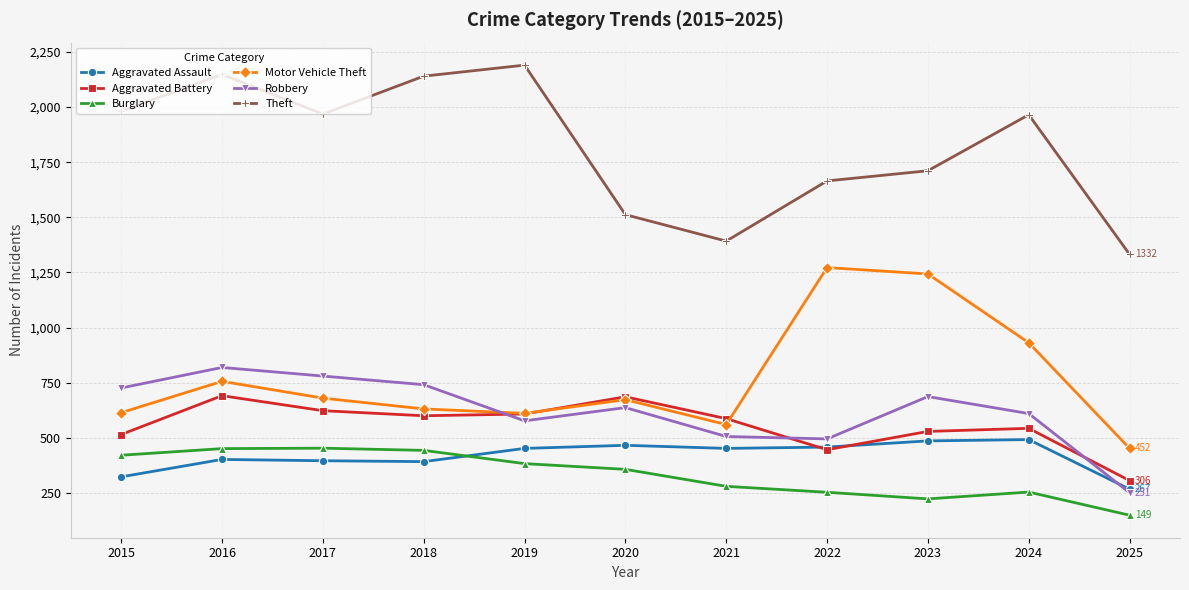

The Aggravated Assault series shows 396 at 2017. True or false?

True